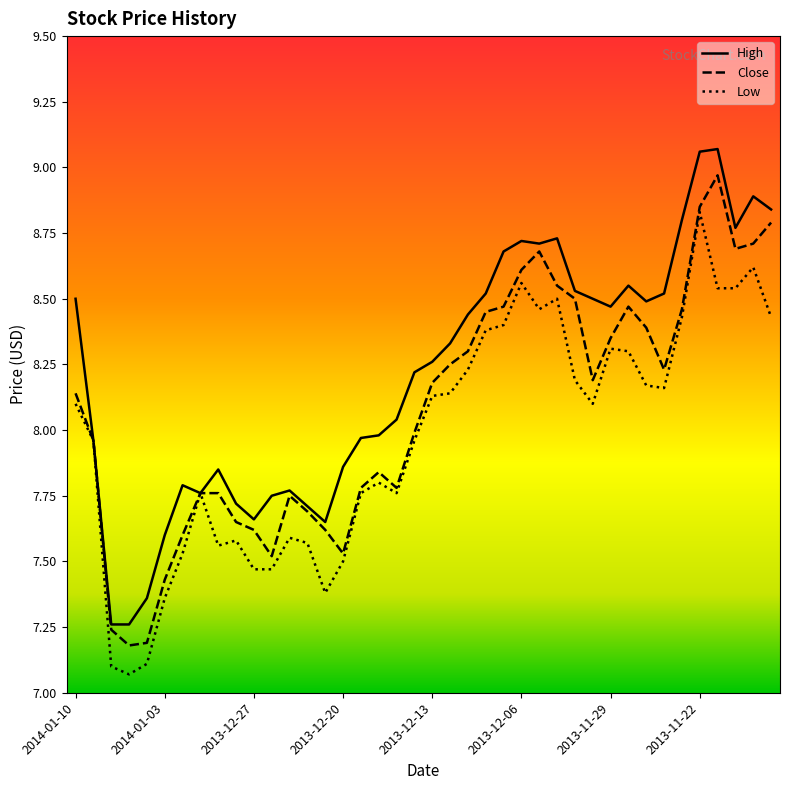

Which series has the largest total across all categories?

High